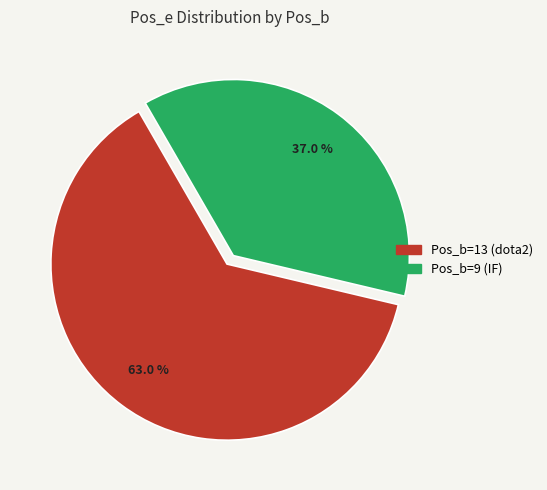

Does any single category account for the majority?

Yes